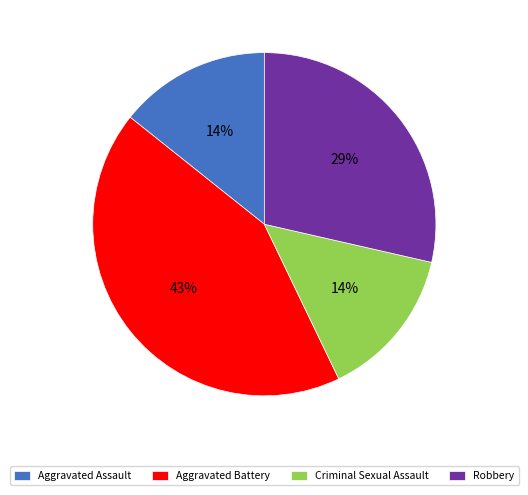

To the nearest percent, what percentage of the pie is Aggravated Battery?

43%